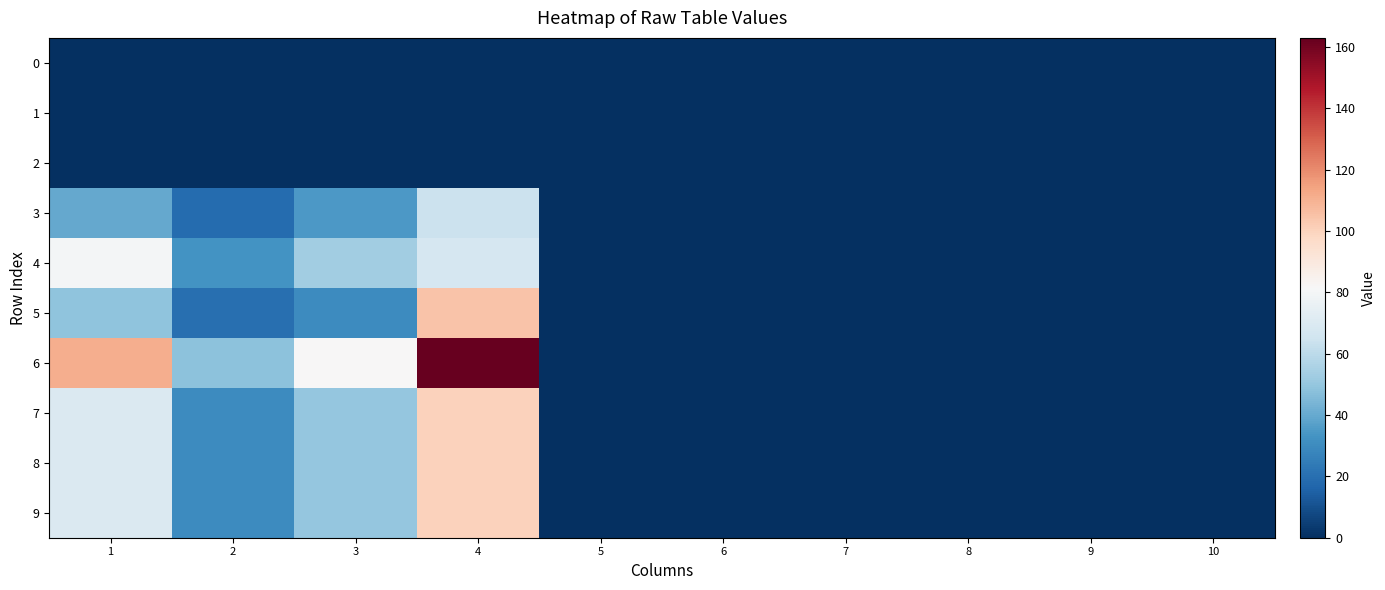

Which series has the widest spread of values?

6